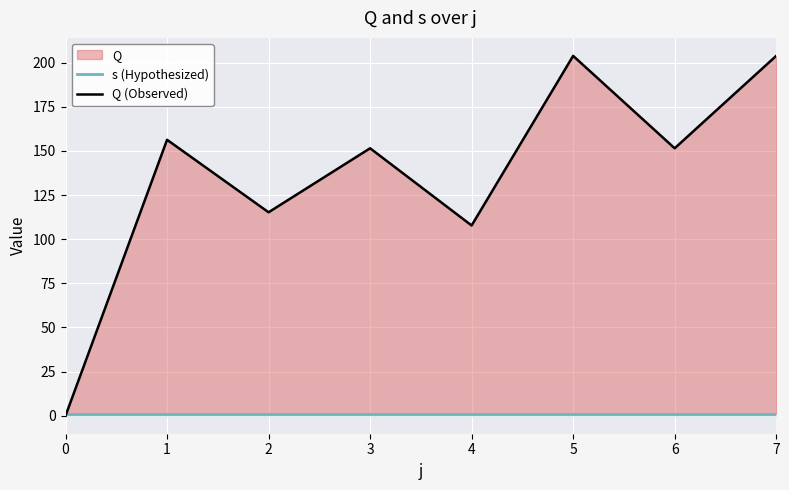

Rank the series by their average value, from highest to lowest.

Q (Observed), s (Hypothesized)